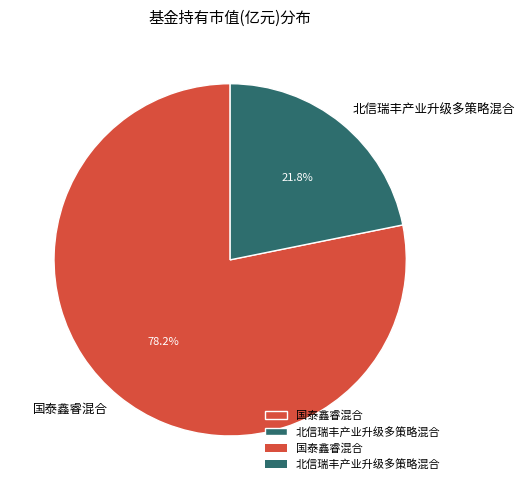

What is the largest slice in the pie chart?

国泰鑫睿混合